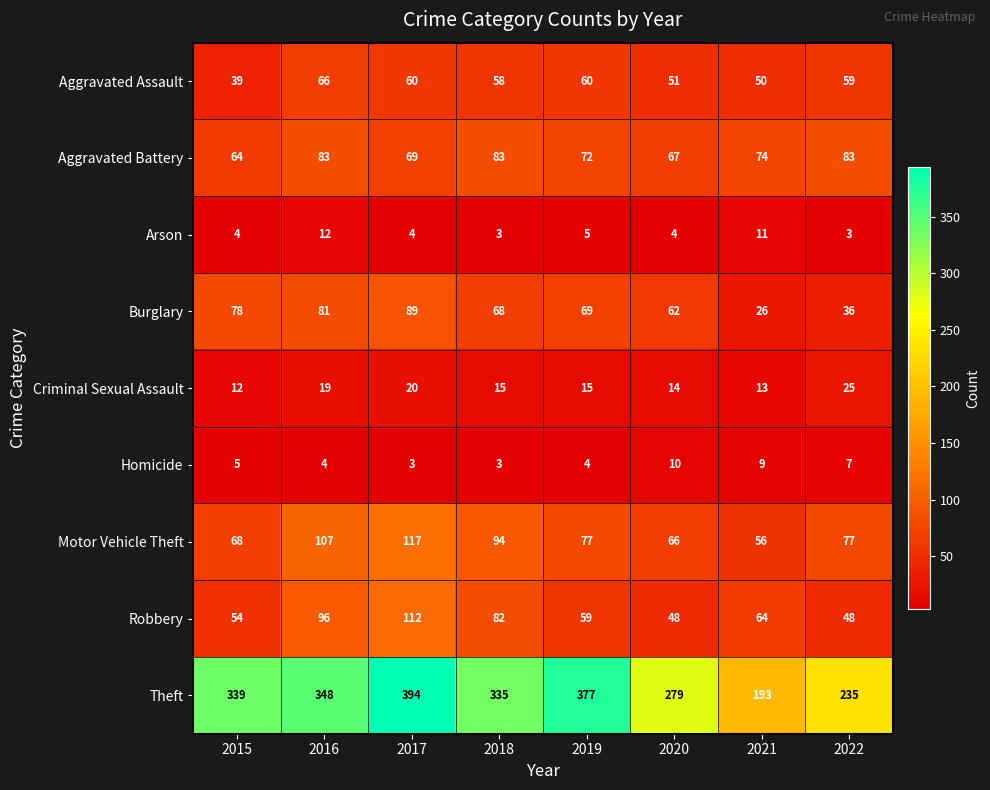

Rank the series at 2016 from highest to lowest value.

Theft, Motor Vehicle Theft, Robbery, Aggravated Battery, Burglary, Aggravated Assault, Criminal Sexual Assault, Arson, Homicide